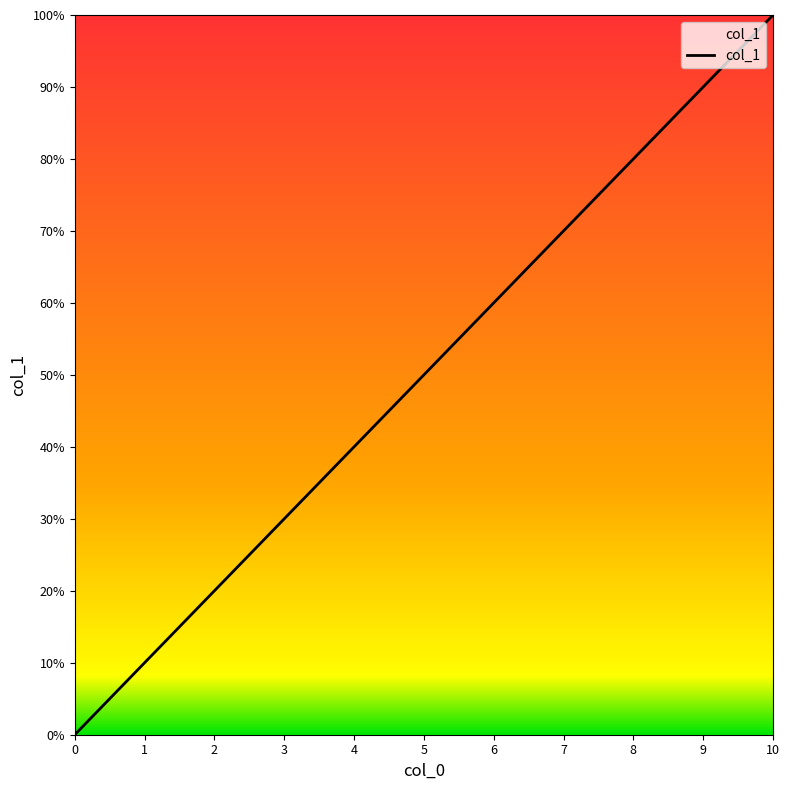

At which label does the data first exceed 5?

6